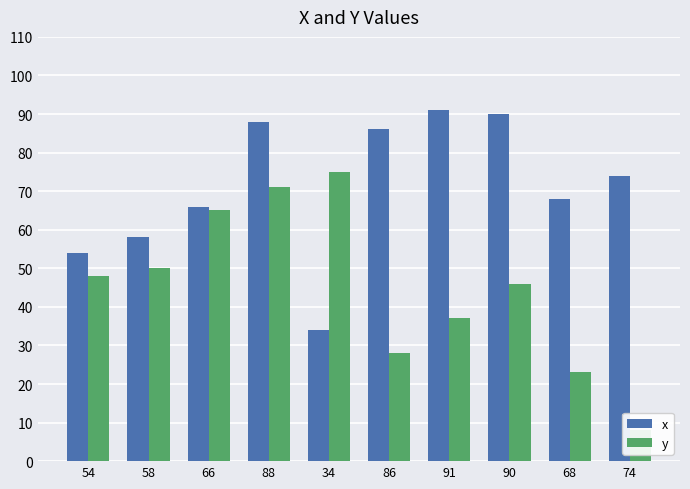

How many series are shown in this chart?

2